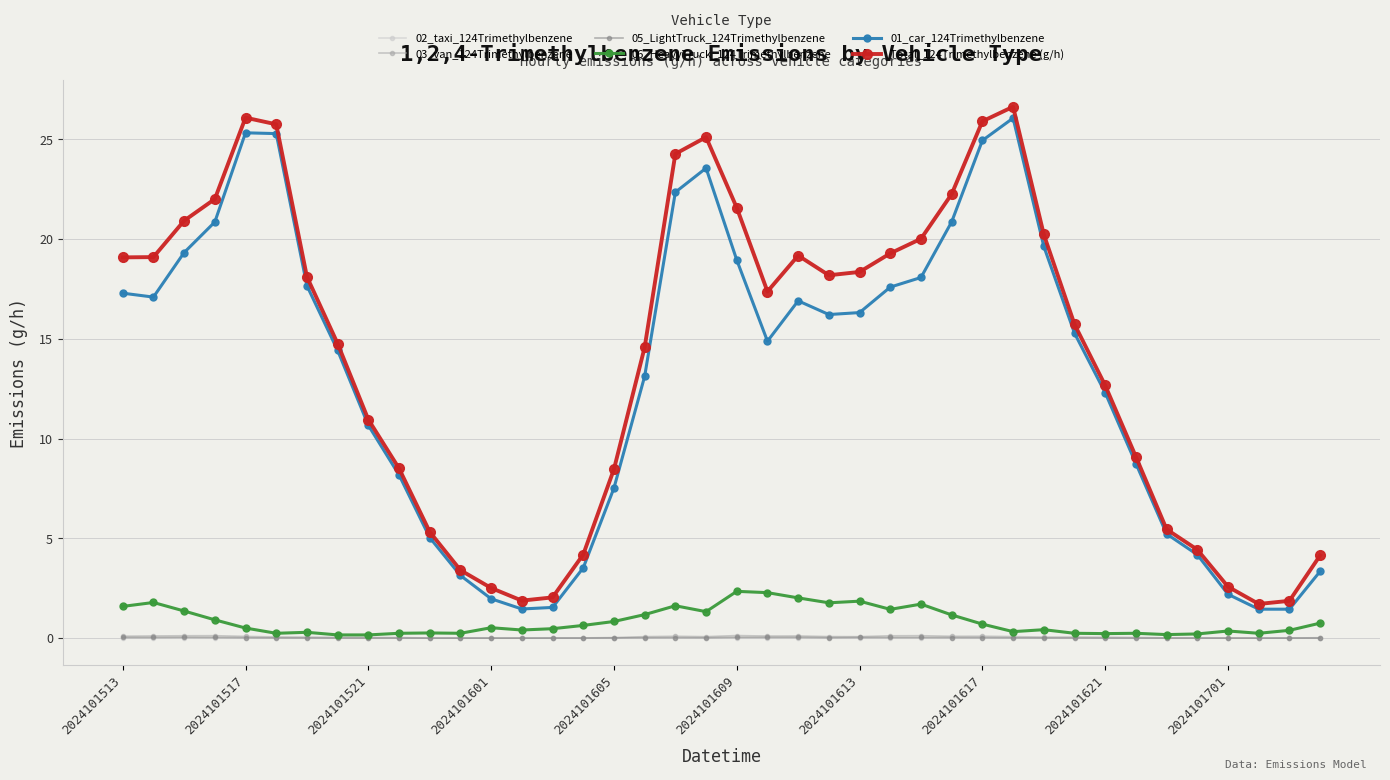

Which series has the widest spread of values?

Total_124Trimethylbenzene (g/h)